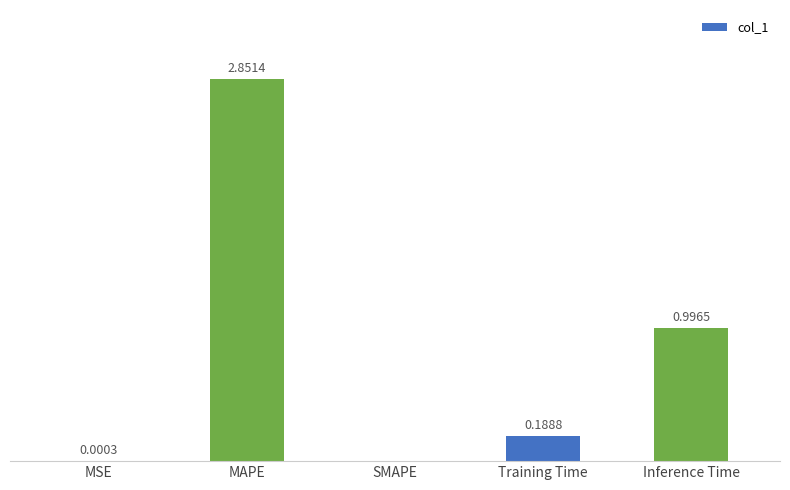

Between SMAPE and MSE, which is larger?

MSE